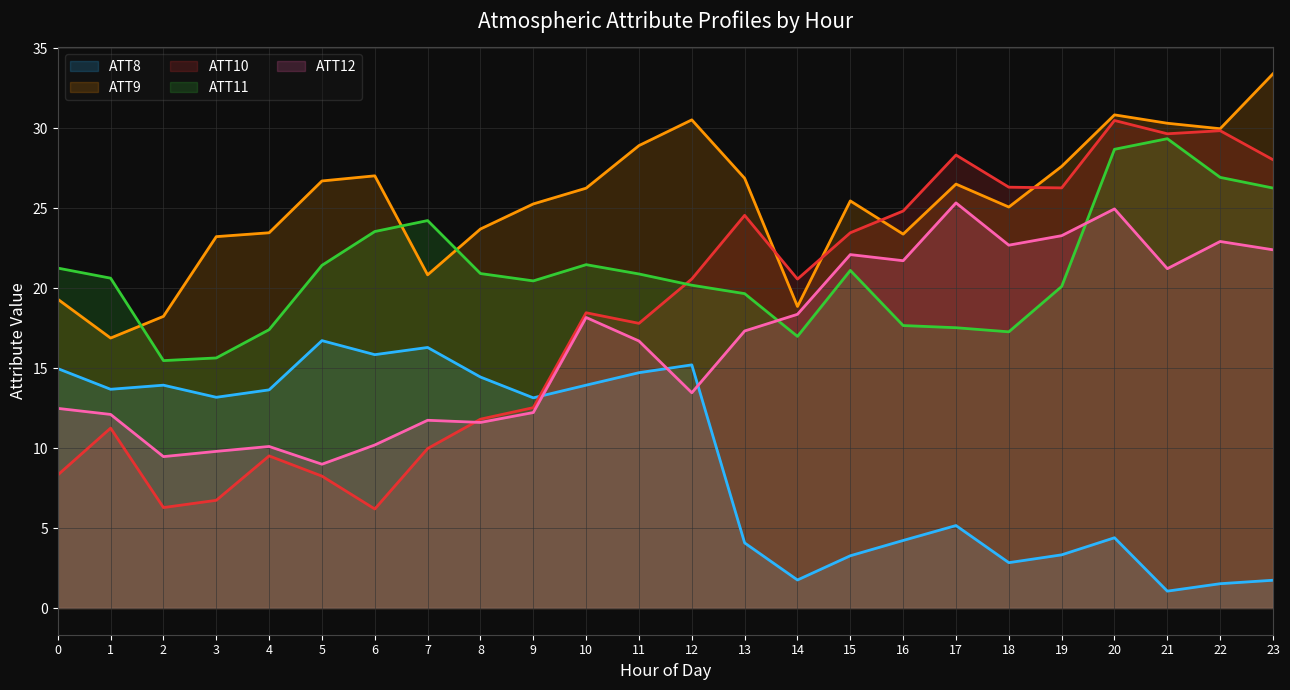

Which category has the lowest value across all series?

21